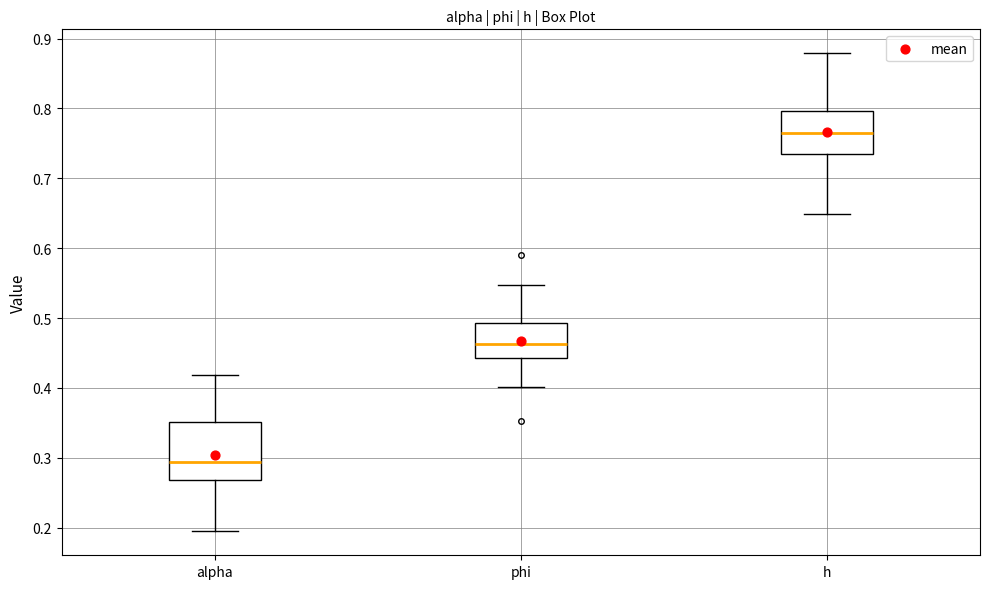

Where does the median line of the box for alpha sit on the y-axis? The values are not printed on the chart, so give them approximately, as read against the axis.

0.29